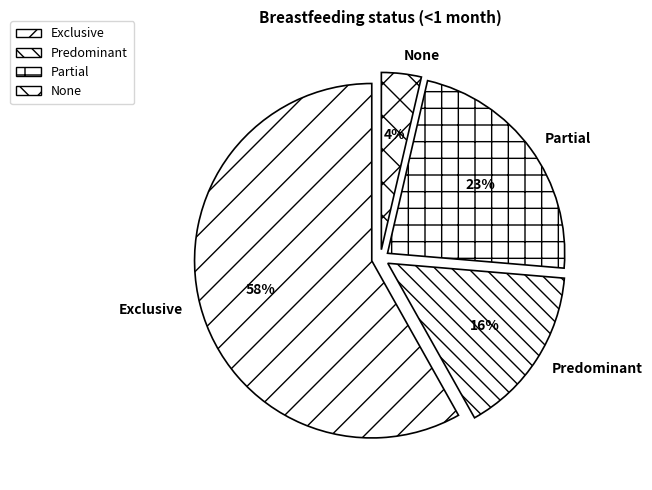

Count the number of slices in the pie.

4